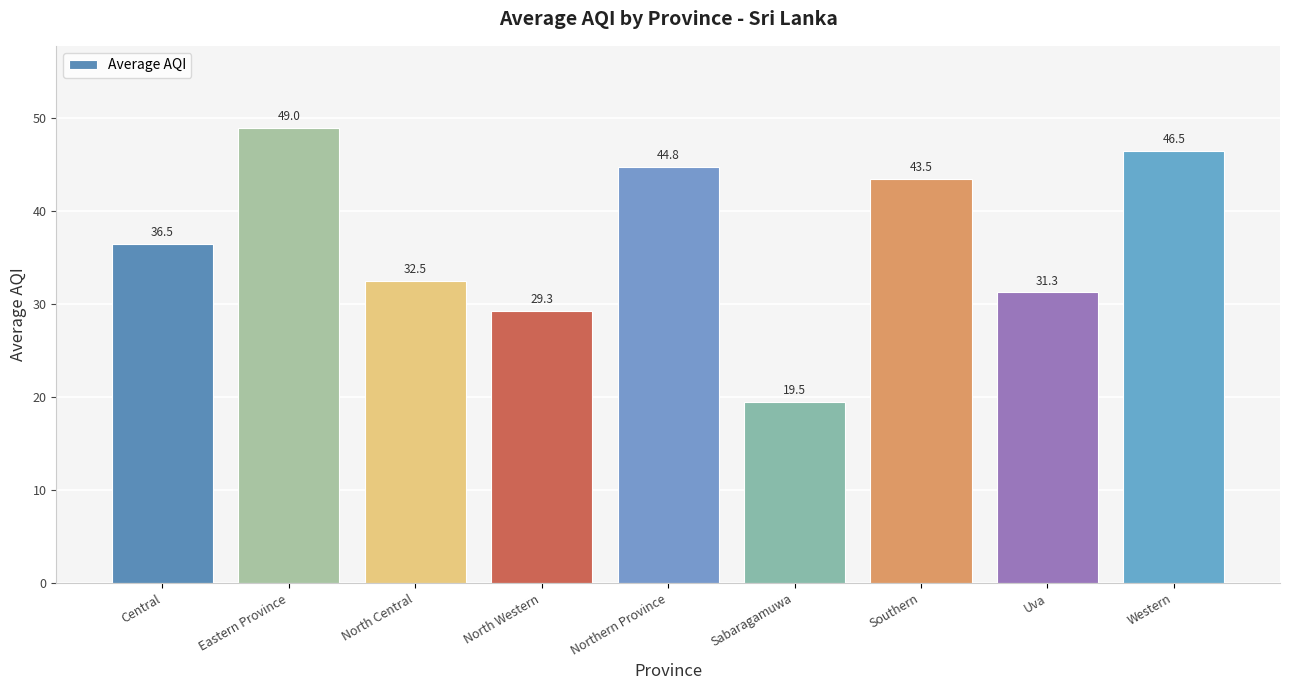

At which category does the chart reach its minimum across all series?

Sabaragamuwa